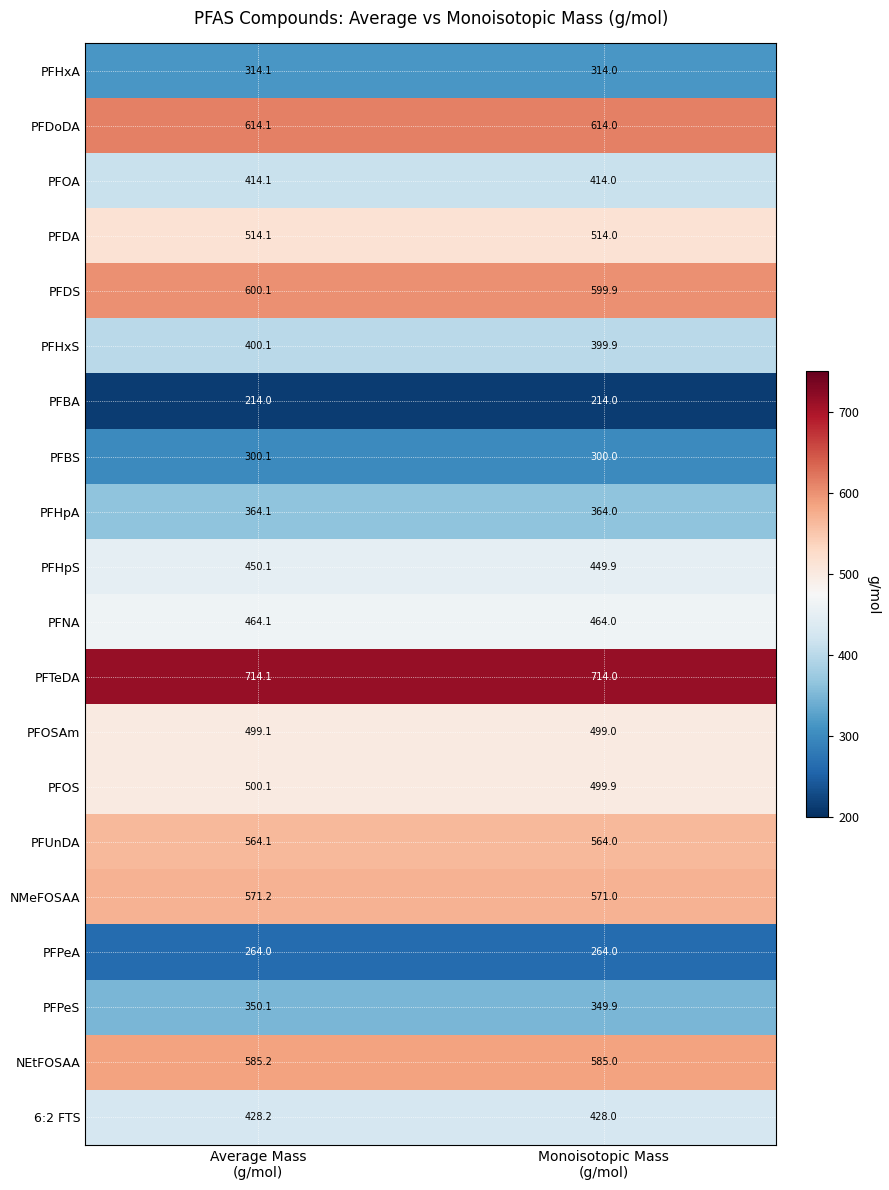

Rank the series by their maximum value, from lowest to highest.

PFBA, PFPeA, PFBS, PFHxA, PFPeS, PFHpA, PFHxS, PFOA, 6:2 FTS, PFHpS, PFNA, PFOSAm, PFOS, PFDA, PFUnDA, NMeFOSAA, NEtFOSAA, PFDS, PFDoDA, PFTeDA